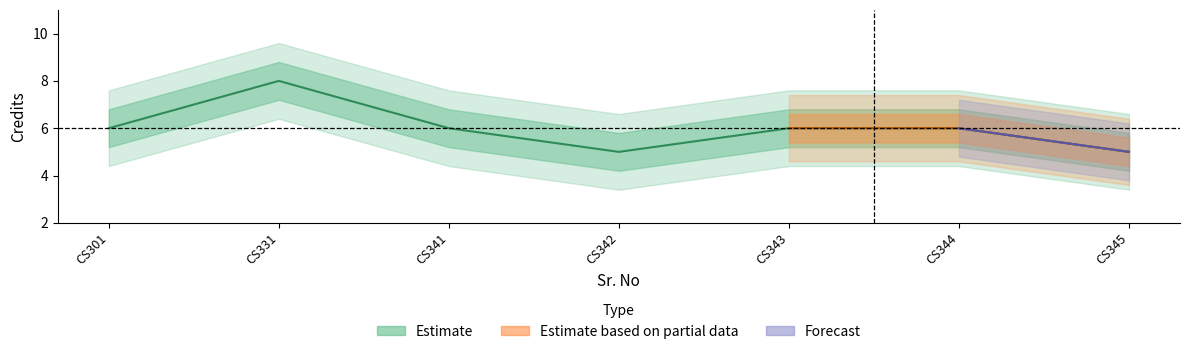

List the labels in order of value, largest first.

CS331, CS301, CS341, CS343, CS344, CS342, CS345